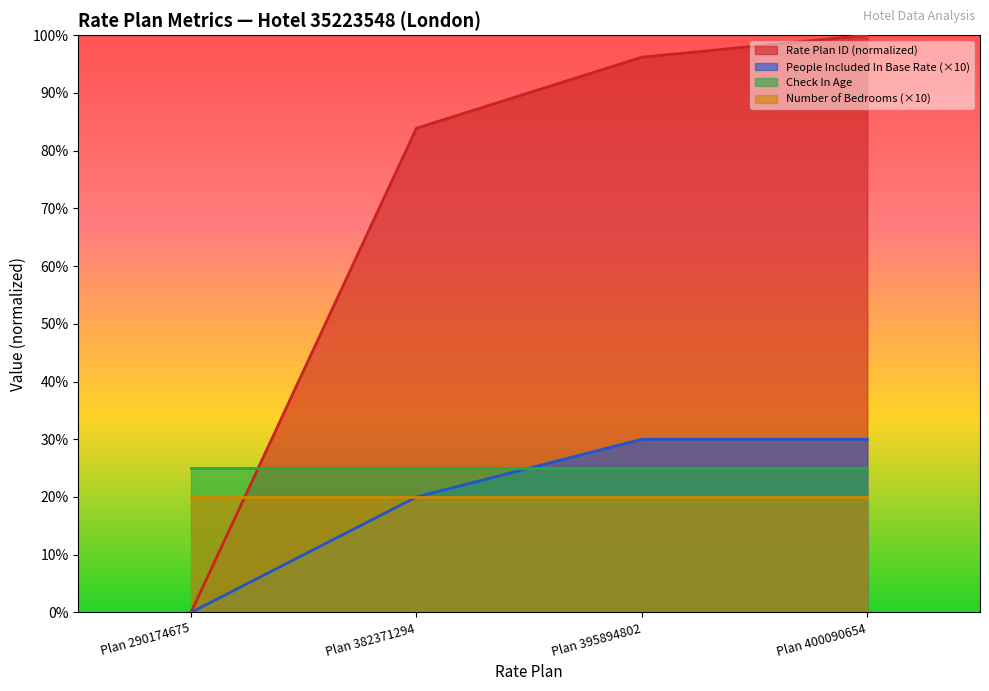

What are all the series names shown in the legend?

Rate Plan ID (normalized), People Included In Base Rate (×10), Check In Age, Number of Bedrooms (×10)